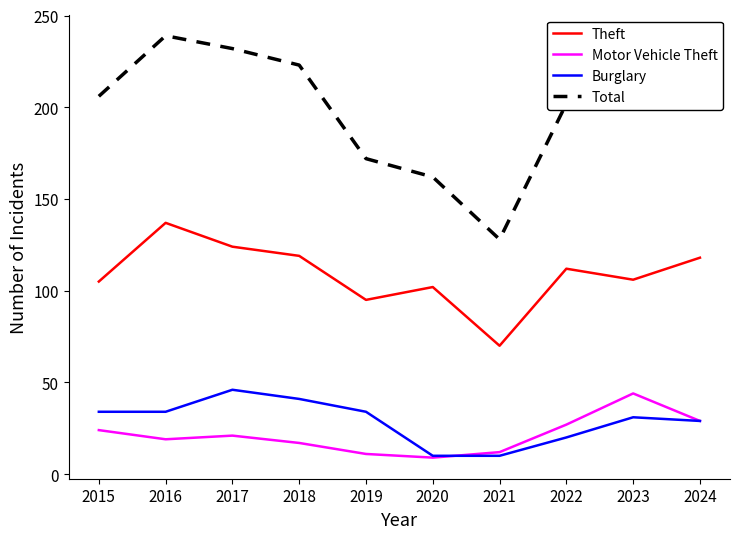

What is the difference between the maximum and minimum values in the Theft series?

67